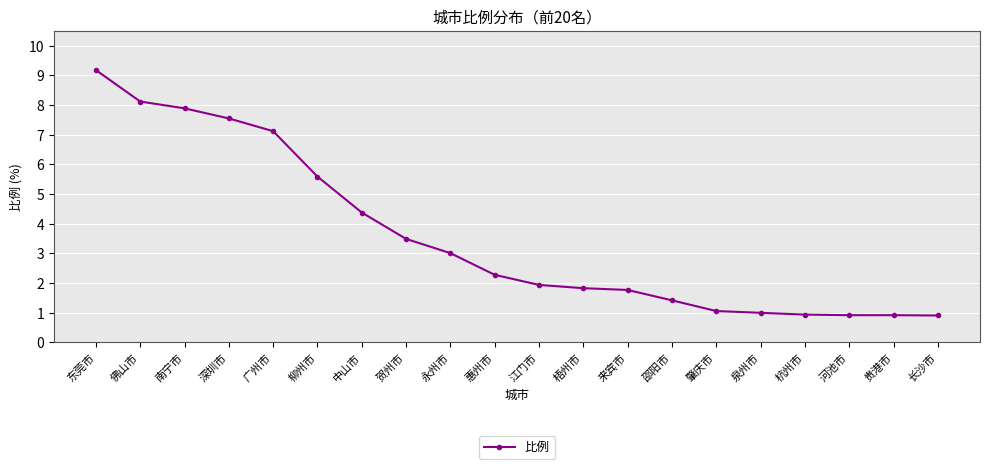

What is the change in value from 广州市 to 梧州市?

-5.3